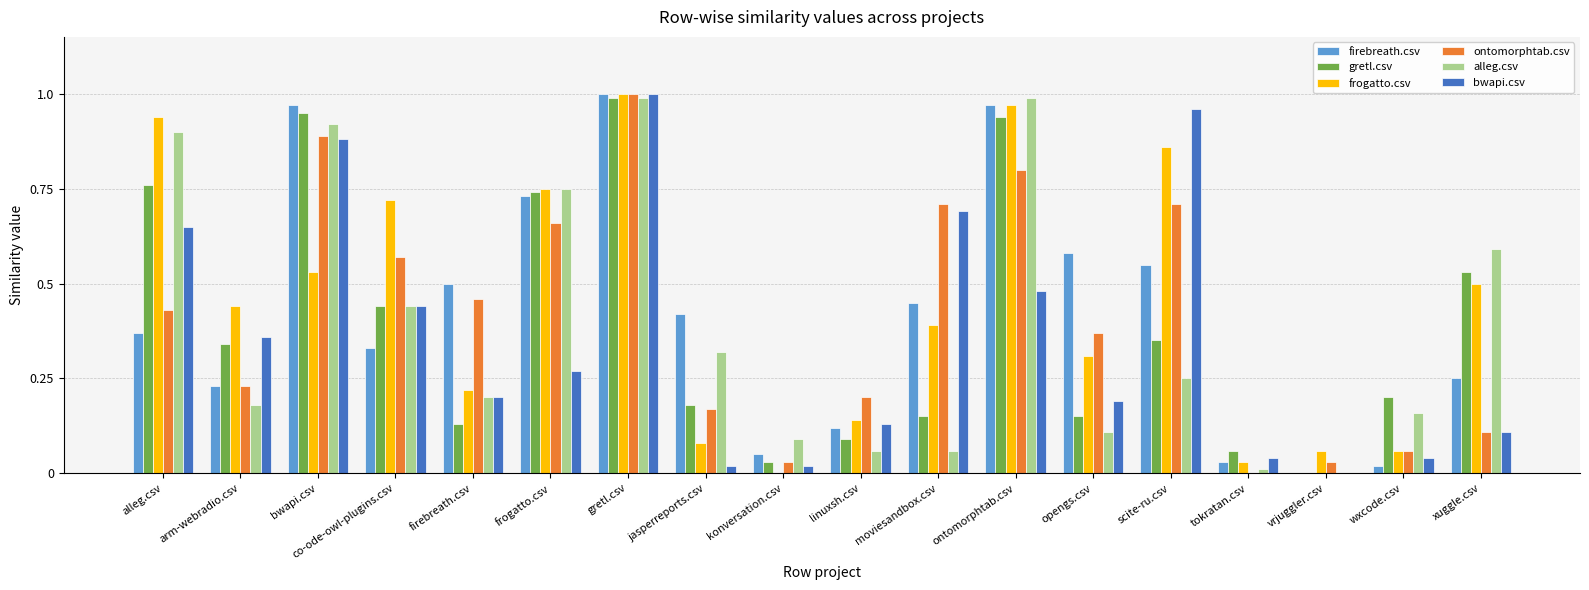

At which label does firebreath.csv reach its peak?

gretl.csv